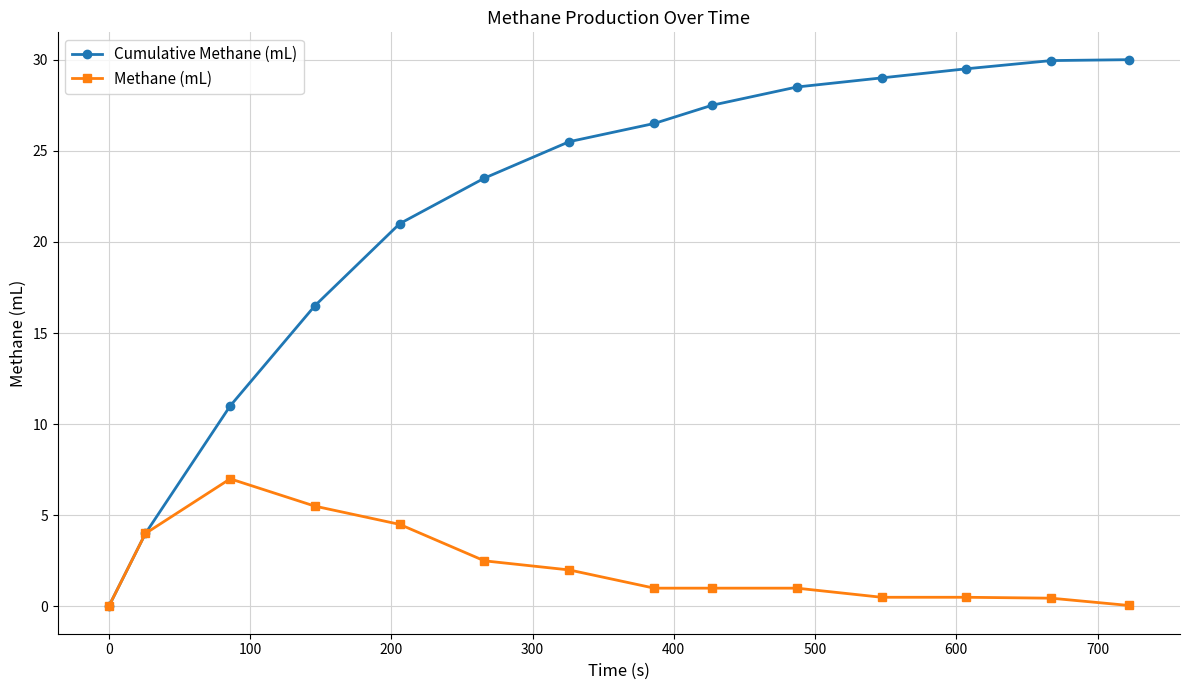

At how many categories does at least one series exceed 10?

12